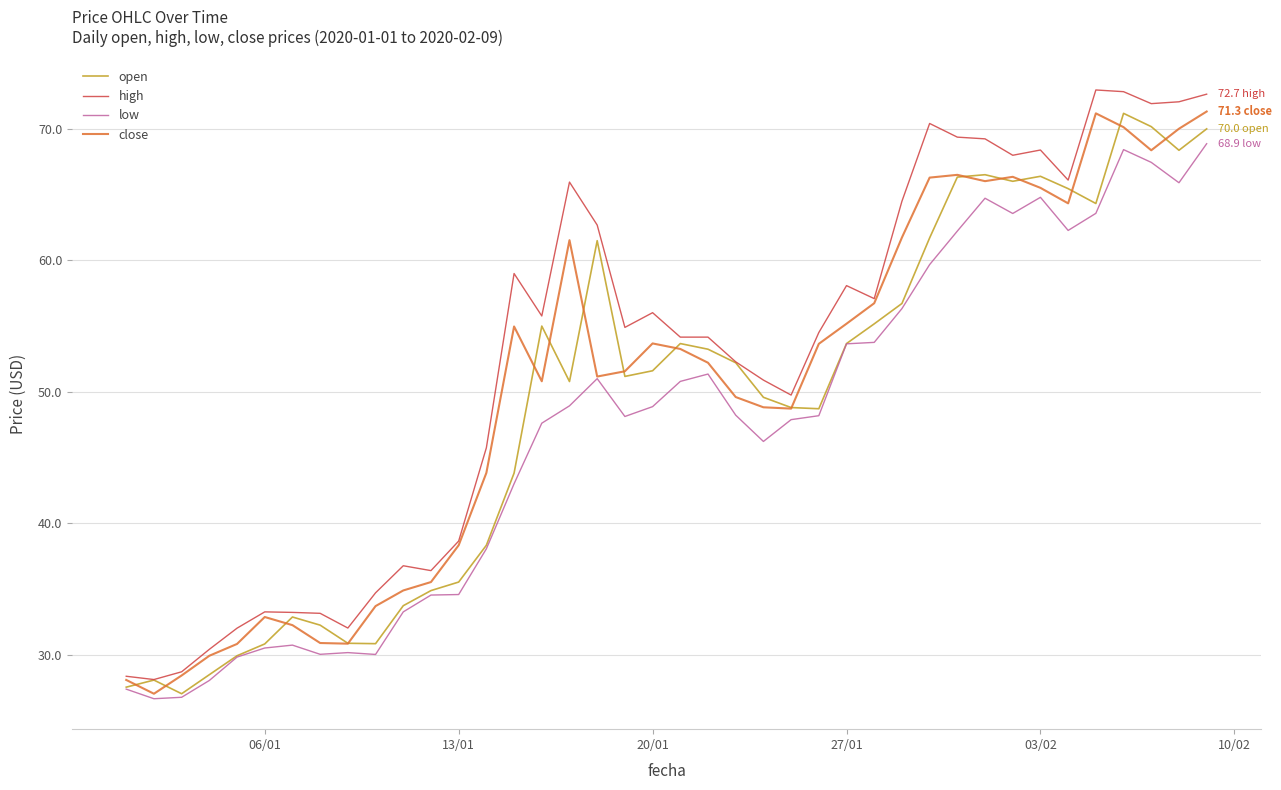

Which series has the largest total across all categories?

high